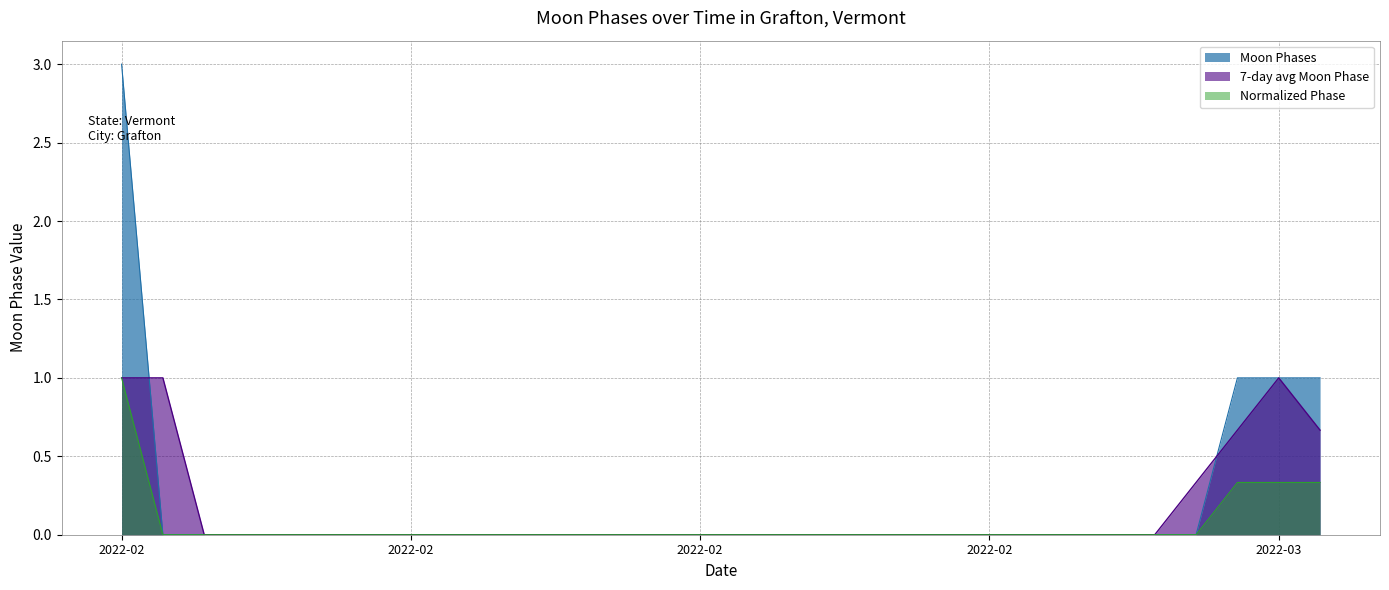

Which label corresponds to the smallest value in the chart?

2022-02-02